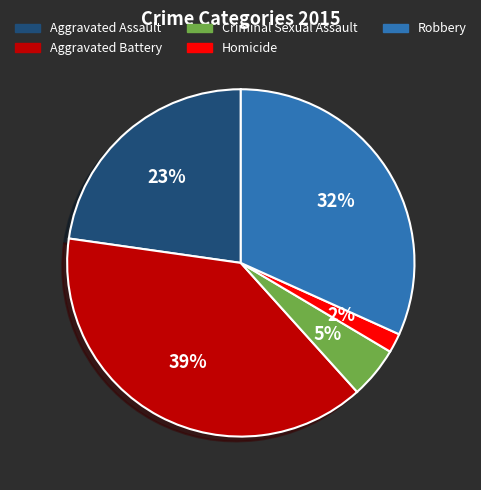

Is the sum of Homicide and Robbery greater than half?

No